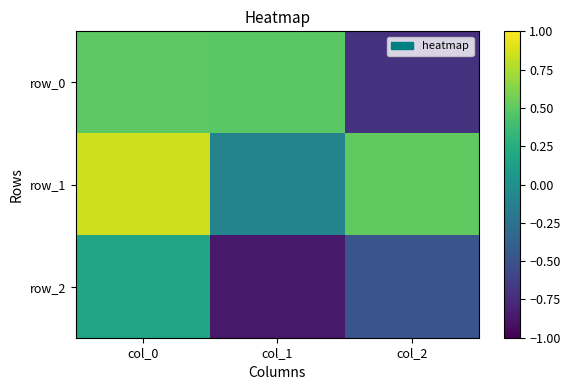

Reading right to left, what are all the values shown in this chart?

row_0: -0.7	0.5	0.5
row_1: 0.5	-0.1	0.8
row_2: -0.5	-0.9	0.2